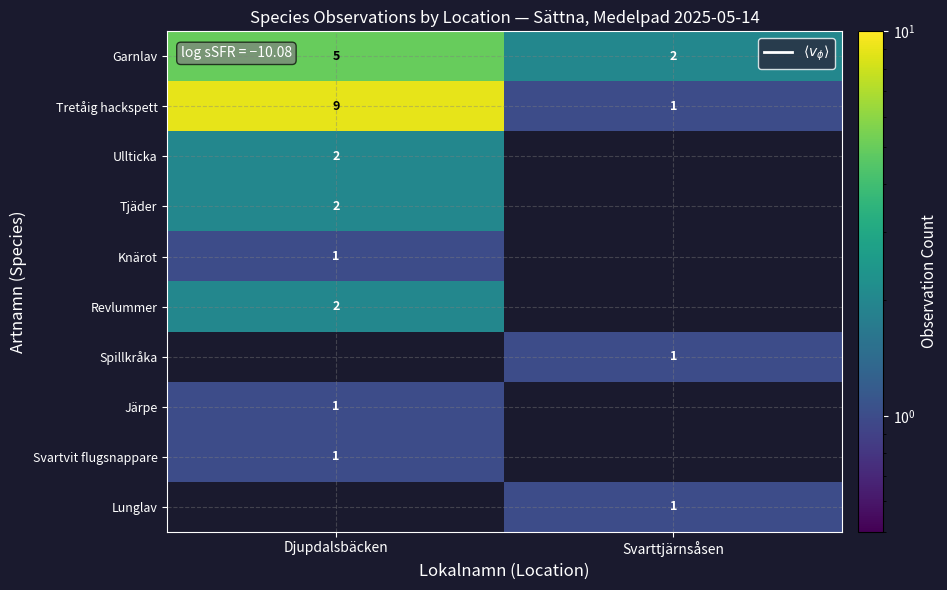

What is the difference between the Garnlav values at Svarttjärnsåsen and Djupdalsbäcken?

3